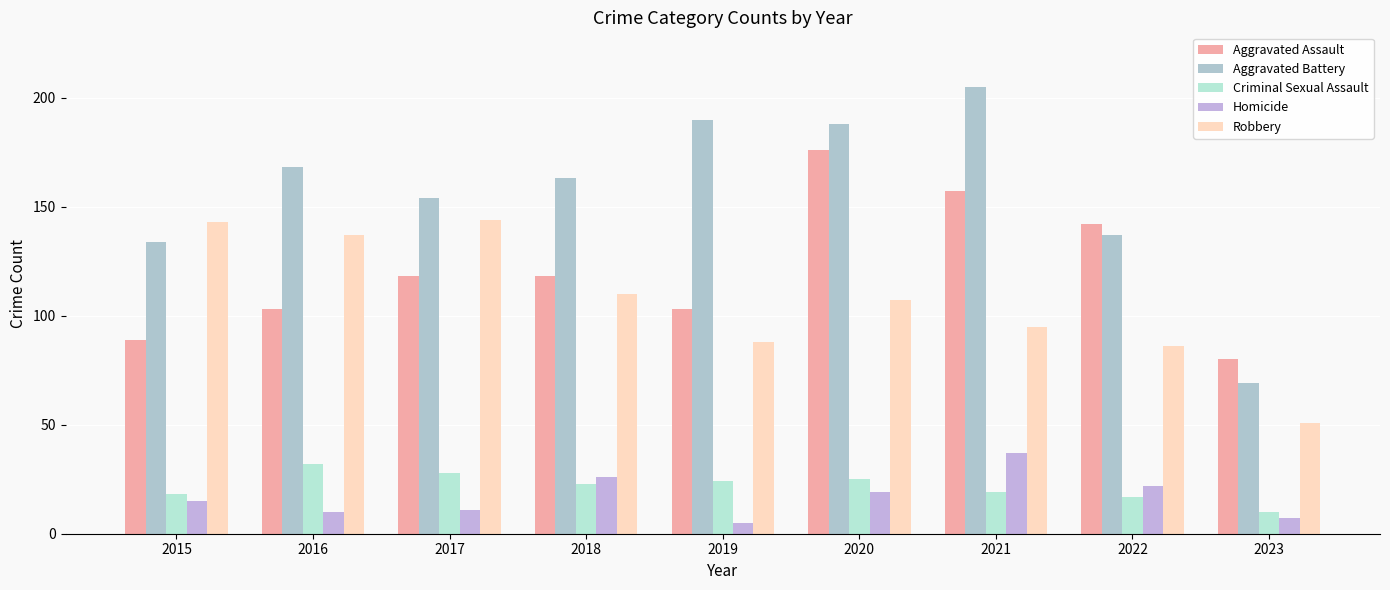

What is the minimum value for Homicide?

5